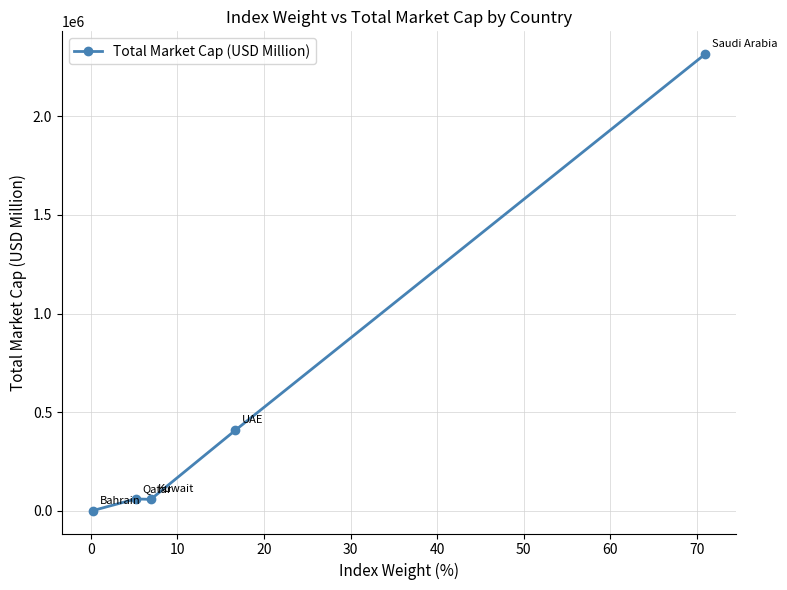

What is the average value?

568775.6